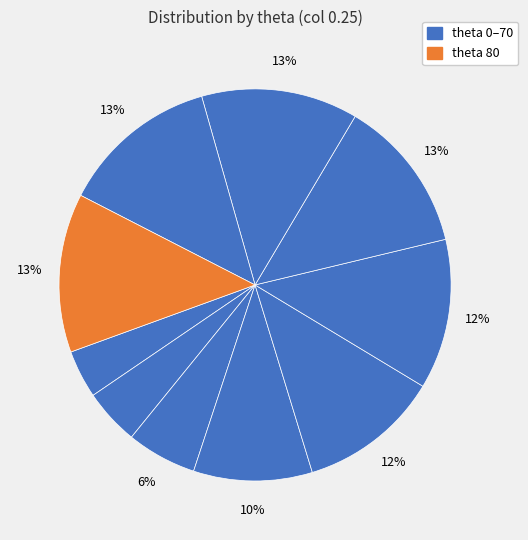

Count the number of slices in the pie.

10